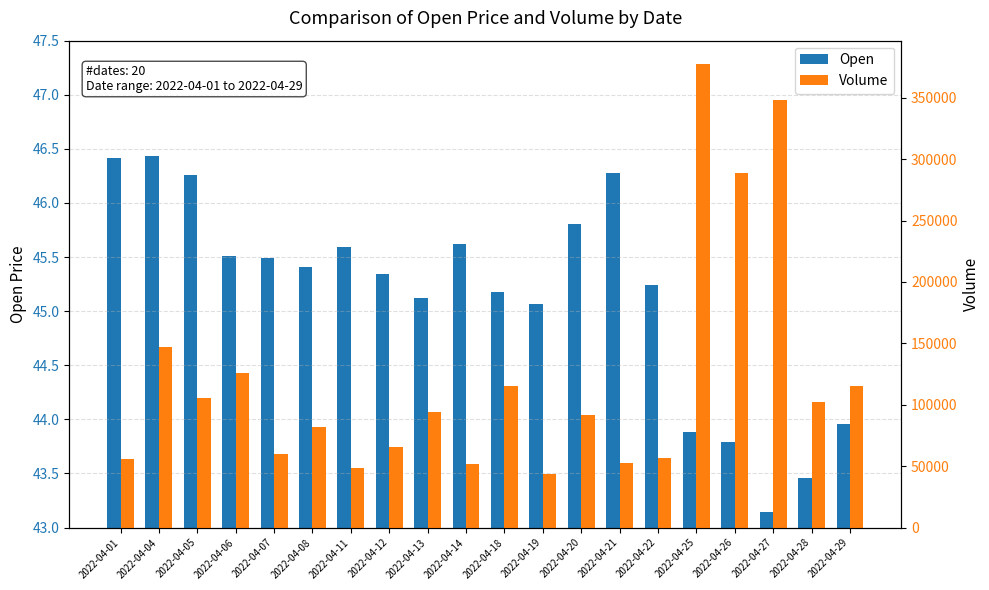

What is the maximum value shown in the chart?

377566.0